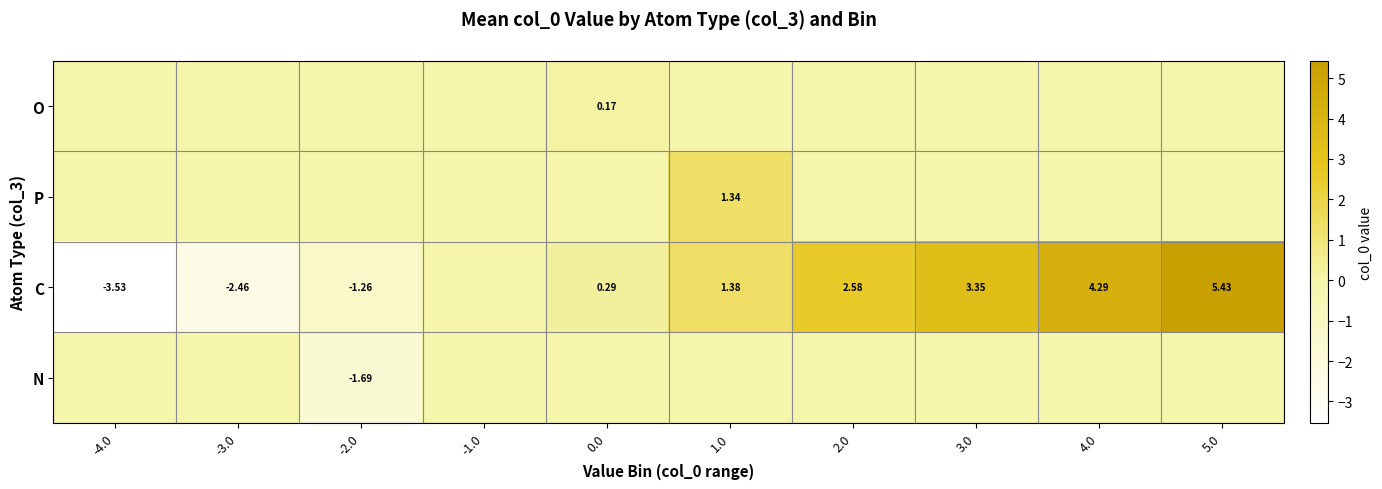

How many values in the O series exceed 0?

1